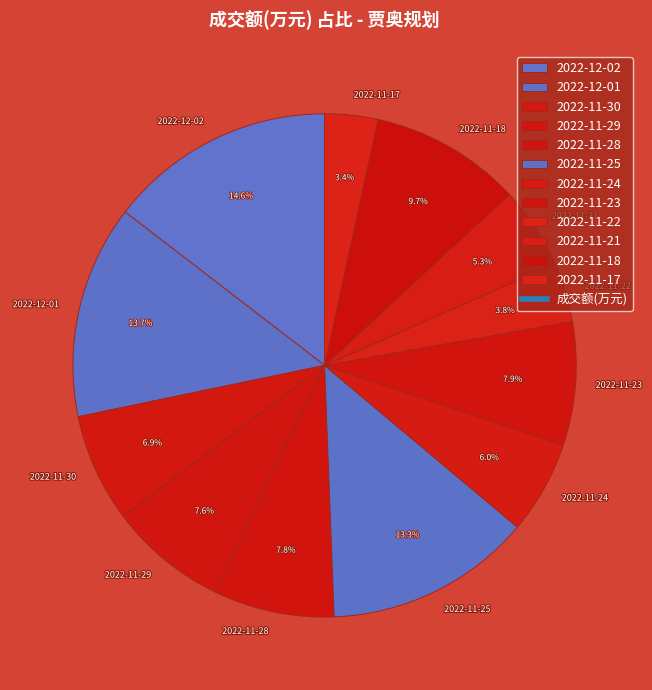

Is there a majority slice in this chart?

No